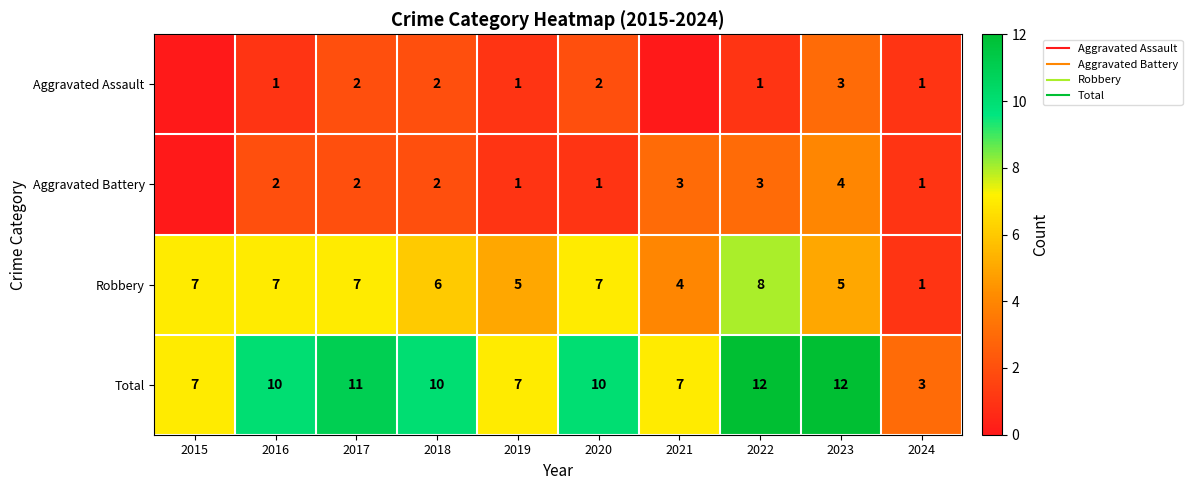

How many data points in Aggravated Assault are less than 1?

2